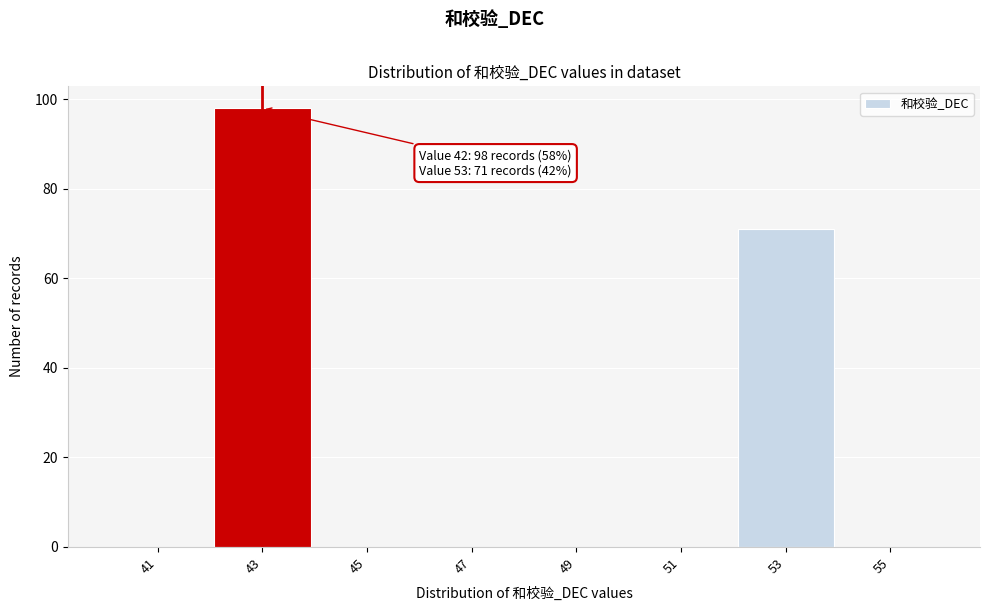

Over which range of the x-axis is the bar tallest?

42 to 44